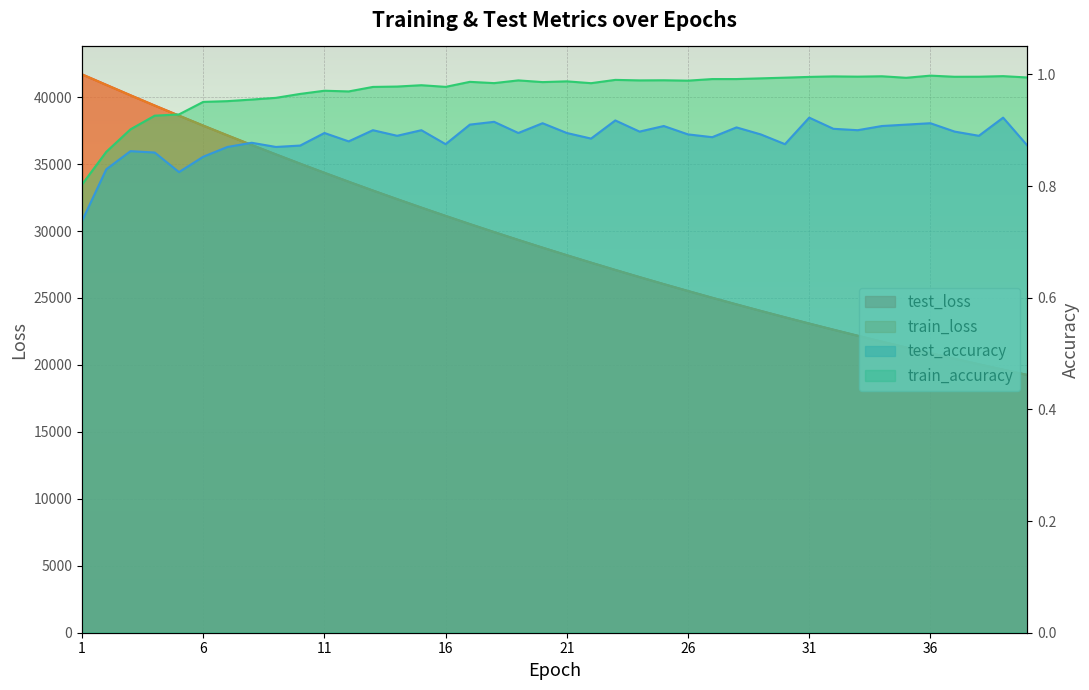

Which category has the highest value across all series?

1